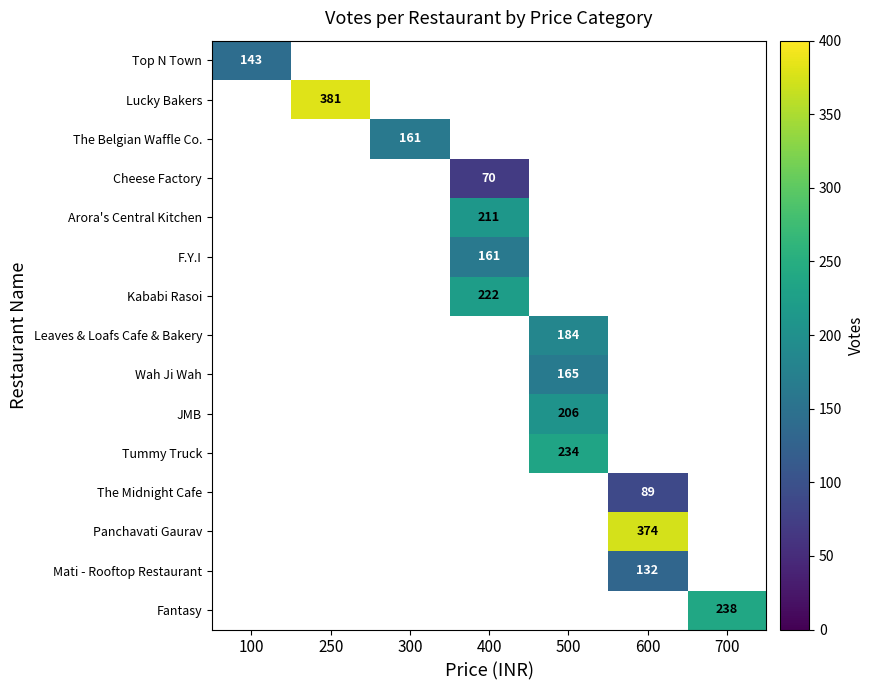

The Cheese Factory series shows 70 at 400. True or false?

True